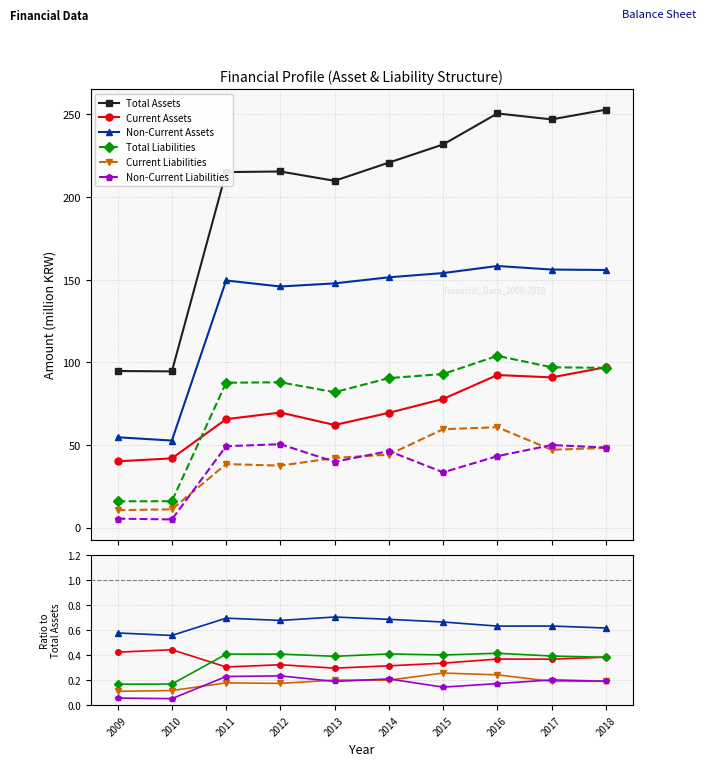

True or false: Current Liabilities and Total Assets intersect in this chart.

False